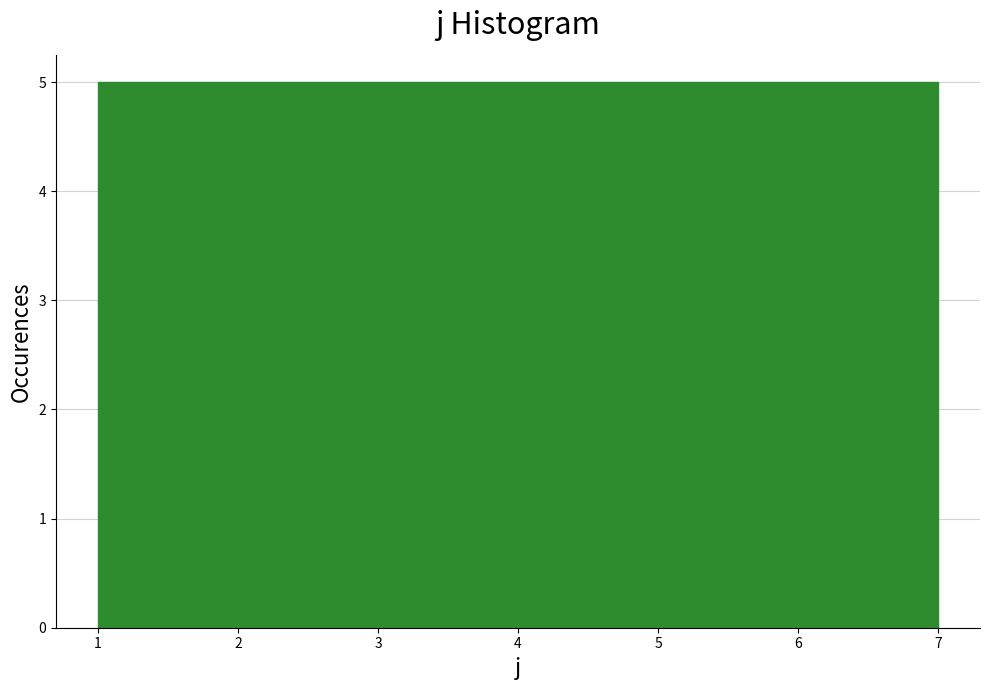

How tall is the bar that spans 4.4 to 5.3 on the x-axis? Neither the bar edges nor the heights are printed on the chart, so give them approximately, as read against the axes.

5